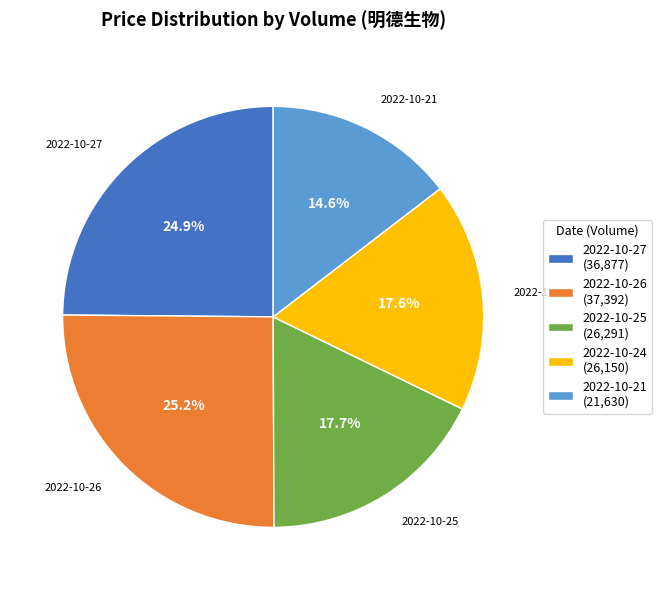

Do 2022-10-21 (21,630) and 2022-10-24 (26,150) together represent more than half of the pie?

No